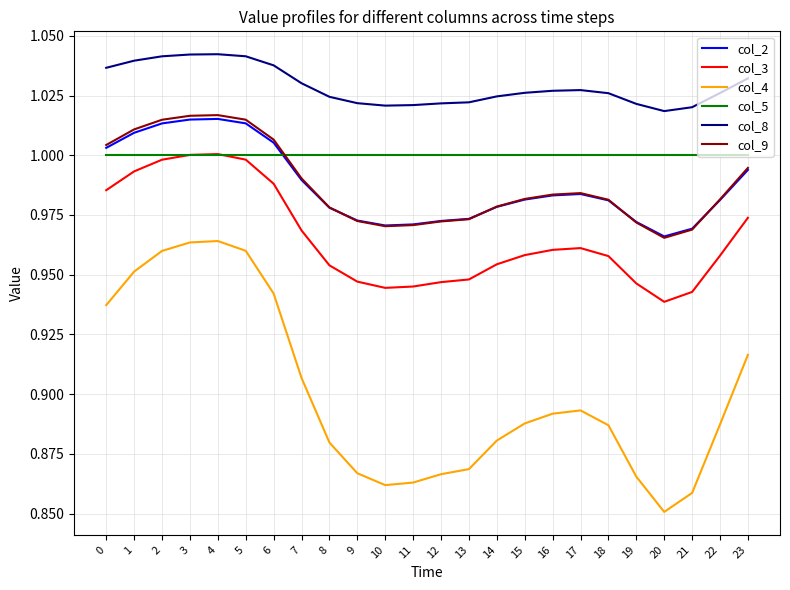

Which series has the largest total across all categories?

col_8